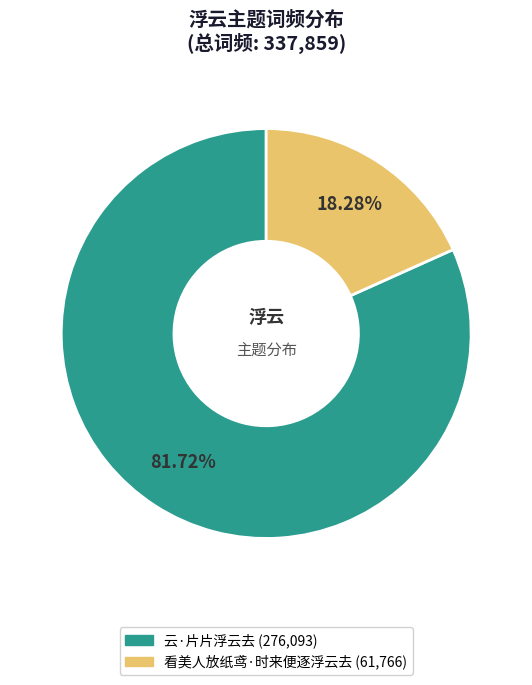

How many slices are in this pie chart?

2